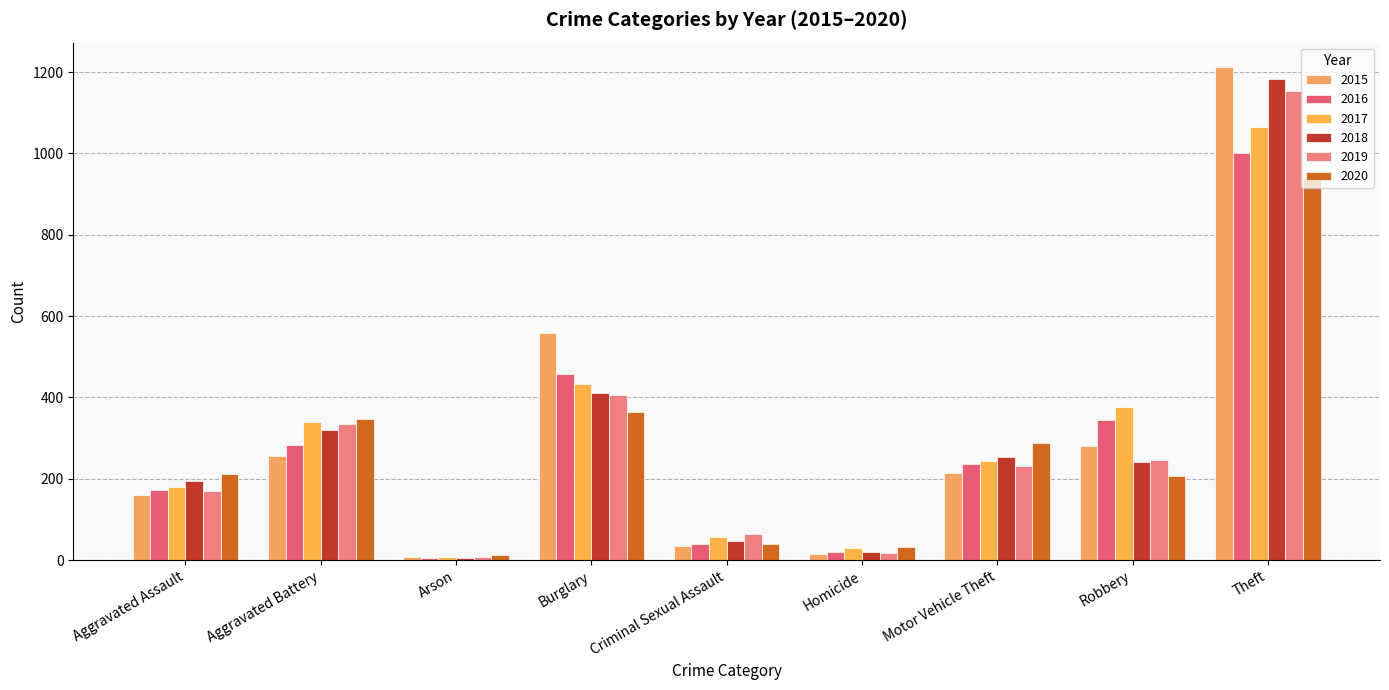

At how many categories does at least one series exceed 893?

1